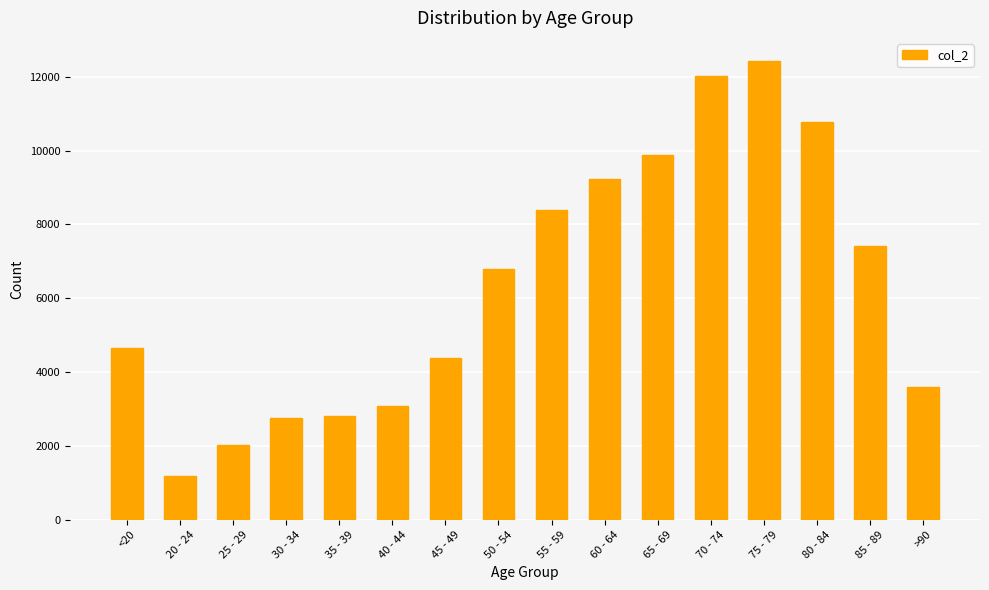

What is the change in value from 55 - 59 to 60 - 64?

+836